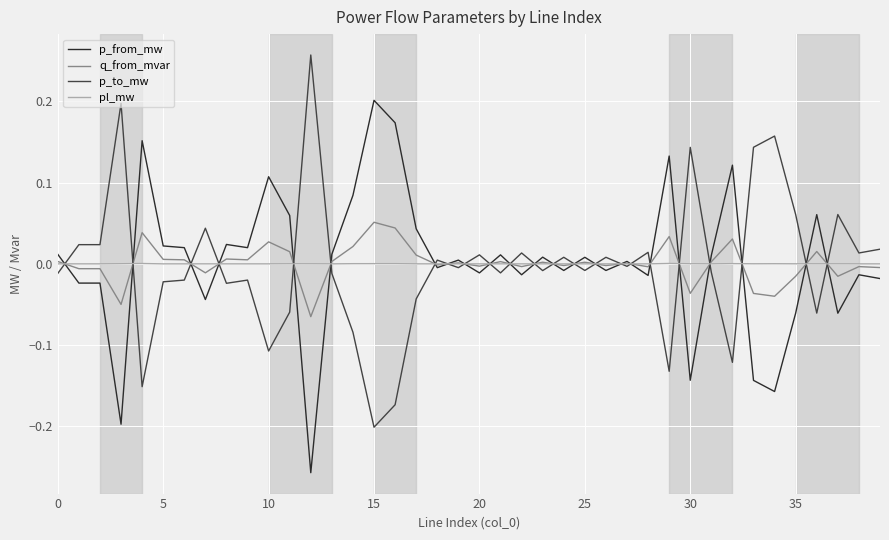

List the series in order of their peak value, highest first.

p_to_mw, p_from_mw, q_from_mvar, pl_mw